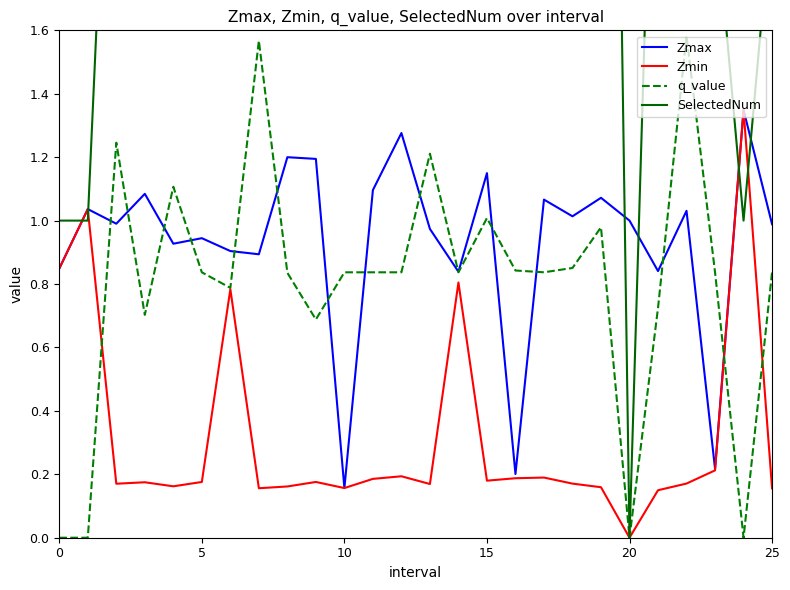

At how many categories does at least one series exceed 0?

26